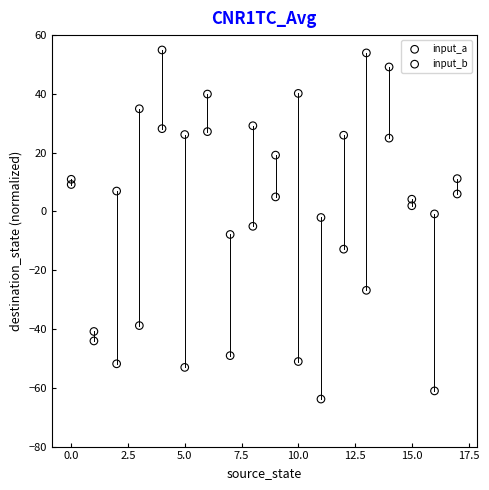

Which series reaches the minimum Y coordinate?

input_b